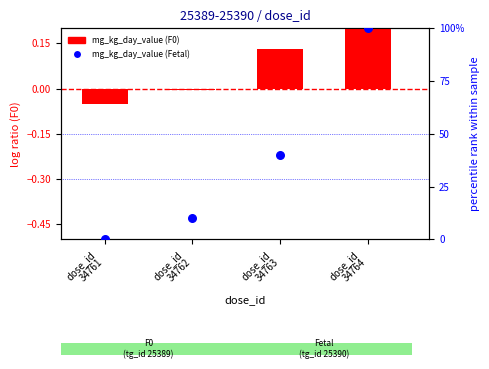

What is the change in value from dose_id
34761 to dose_id
34762?

+10